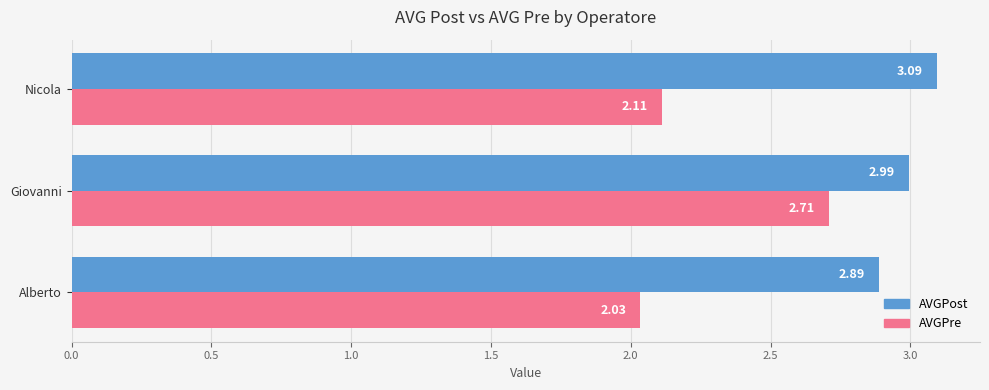

At which label does AVGPost reach its peak?

Nicola